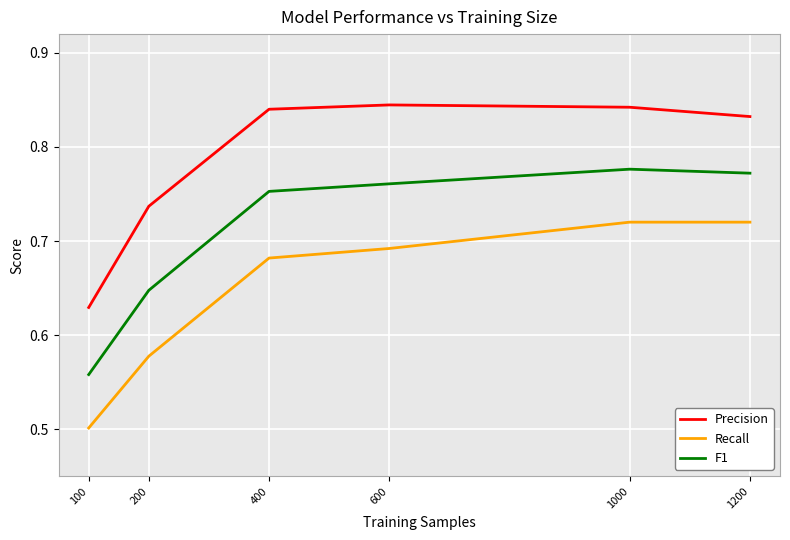

What is the sum of the Precision values at 1000 and 400?

1.7